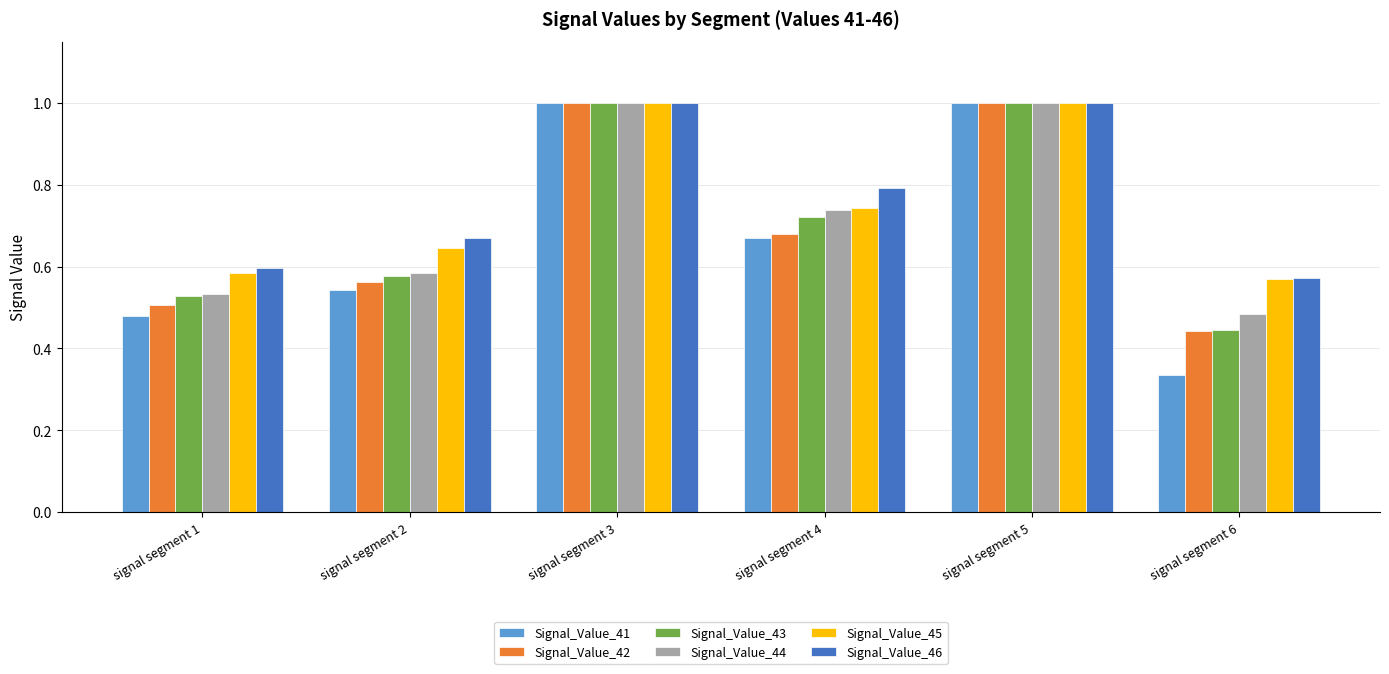

Is the value of Signal_Value_43 at signal segment 5 greater than the value of Signal_Value_46 at signal segment 4?

Yes